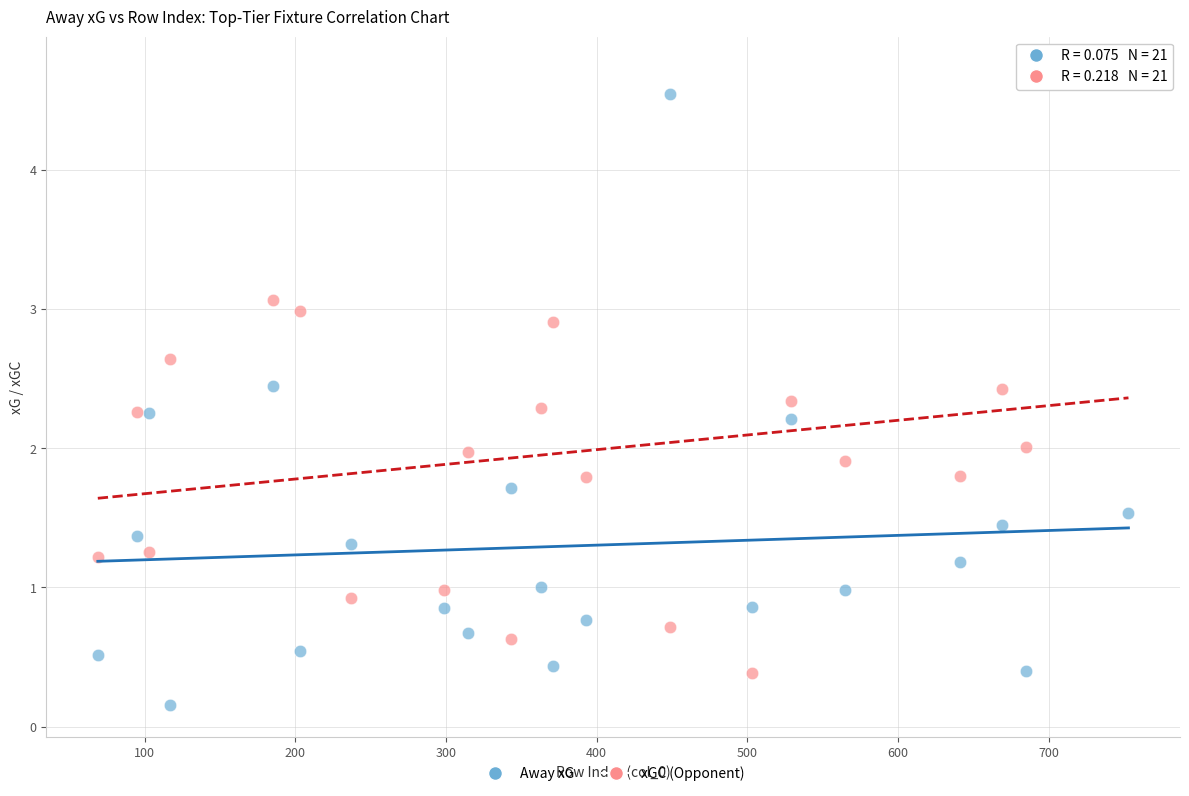

Across all data points, what is the range of X values (max minus min)?

684.0